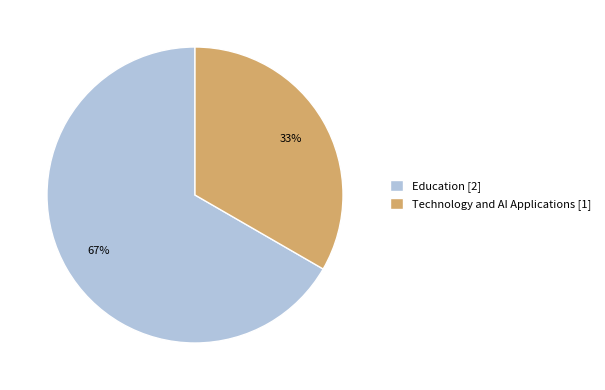

How many segments does this pie chart have?

2